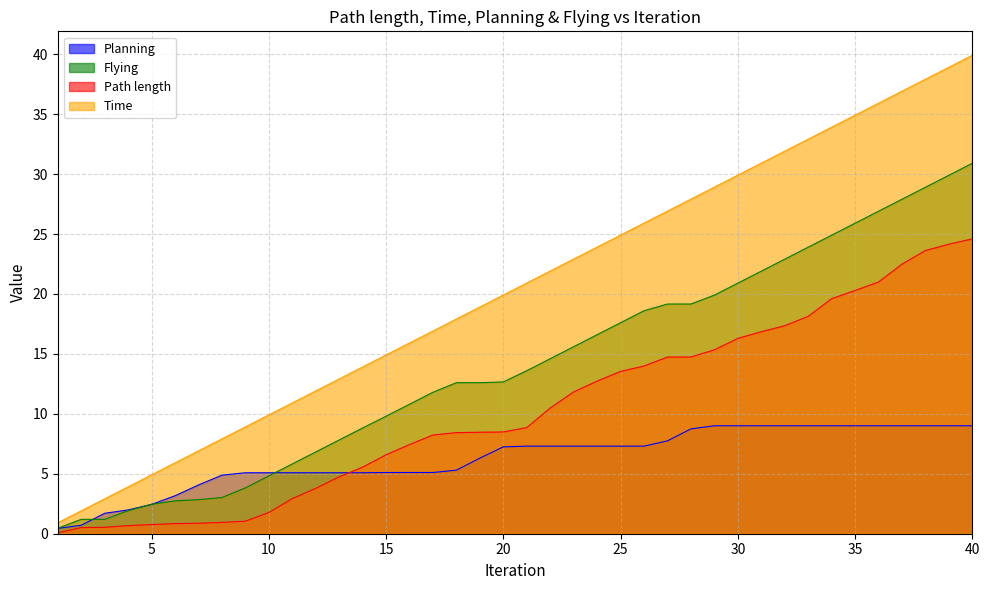

True or false: Path length has more than 2 points higher than both neighbors.

False